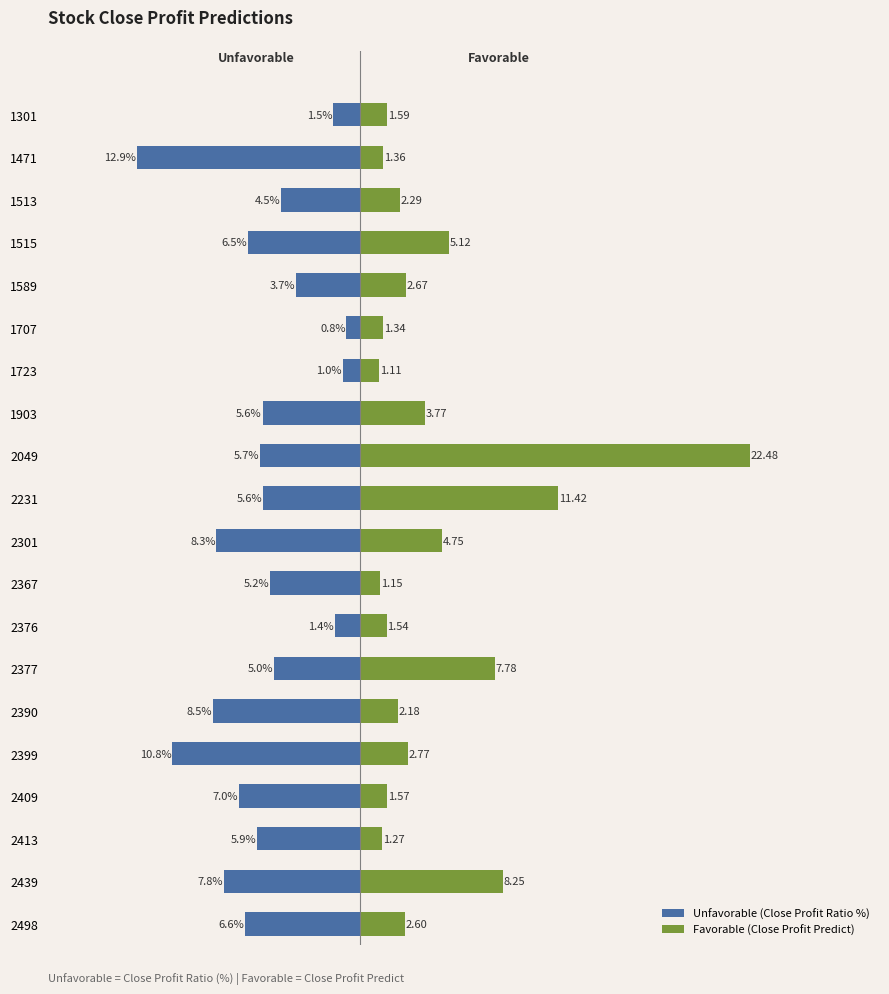

What is the sum of all Unfavorable (Close Profit Ratio %) values?

-114.2